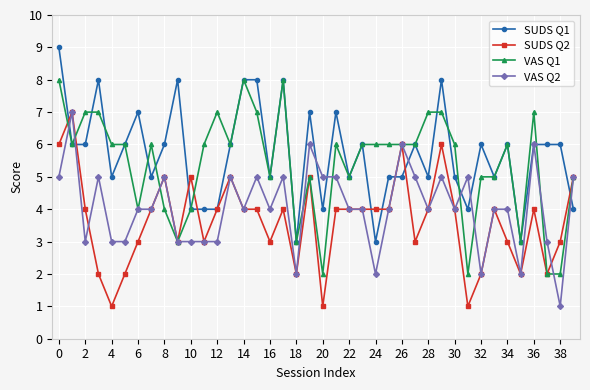

At how many categories does at least one series exceed 1?

40